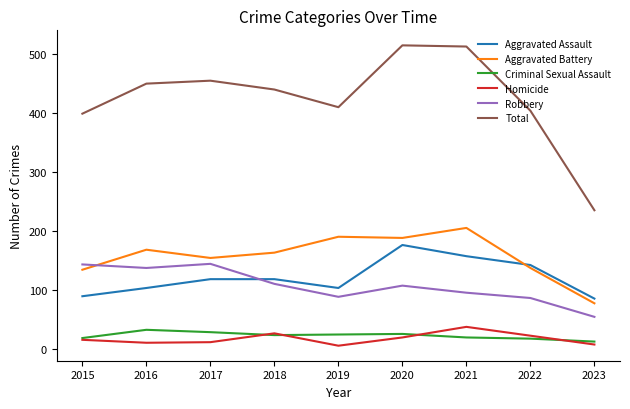

At how many categories does at least one series exceed 208?

9